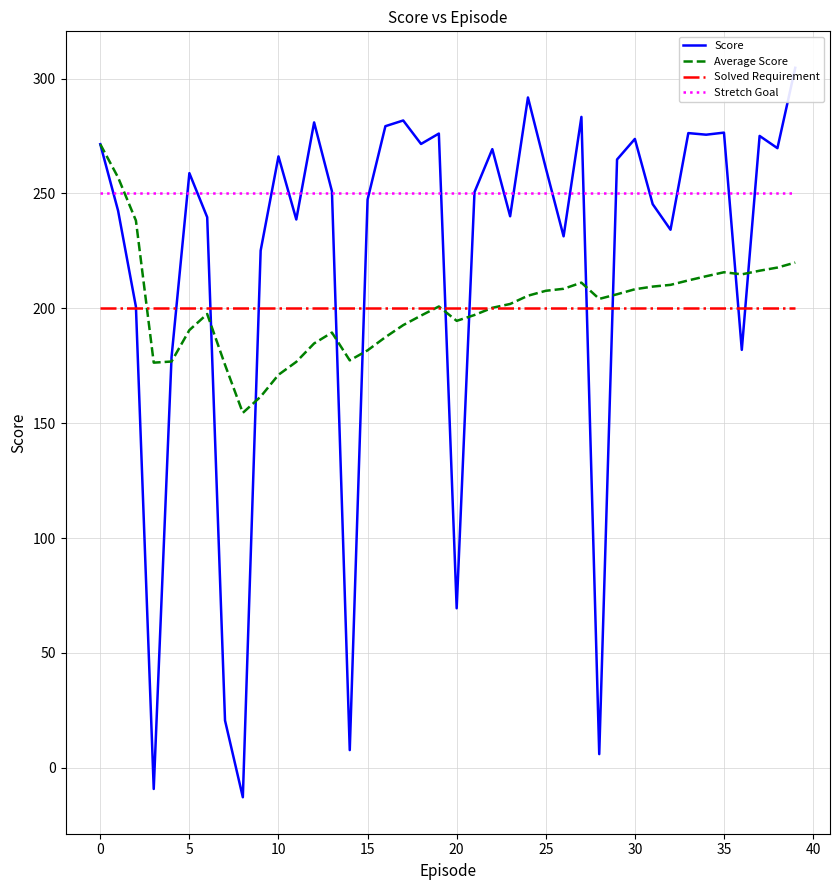

How many data points in Average Score are above 201?

20